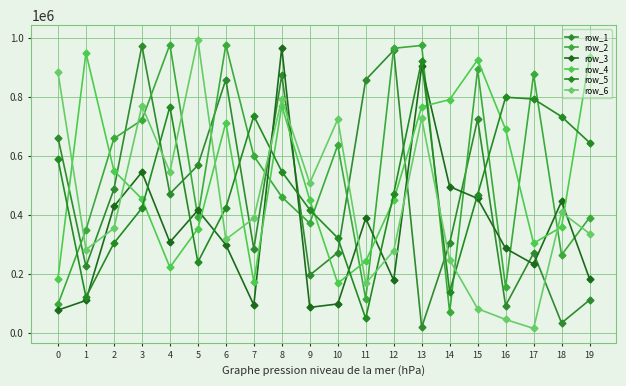

How many data points in row_5 are less than 471794?

10